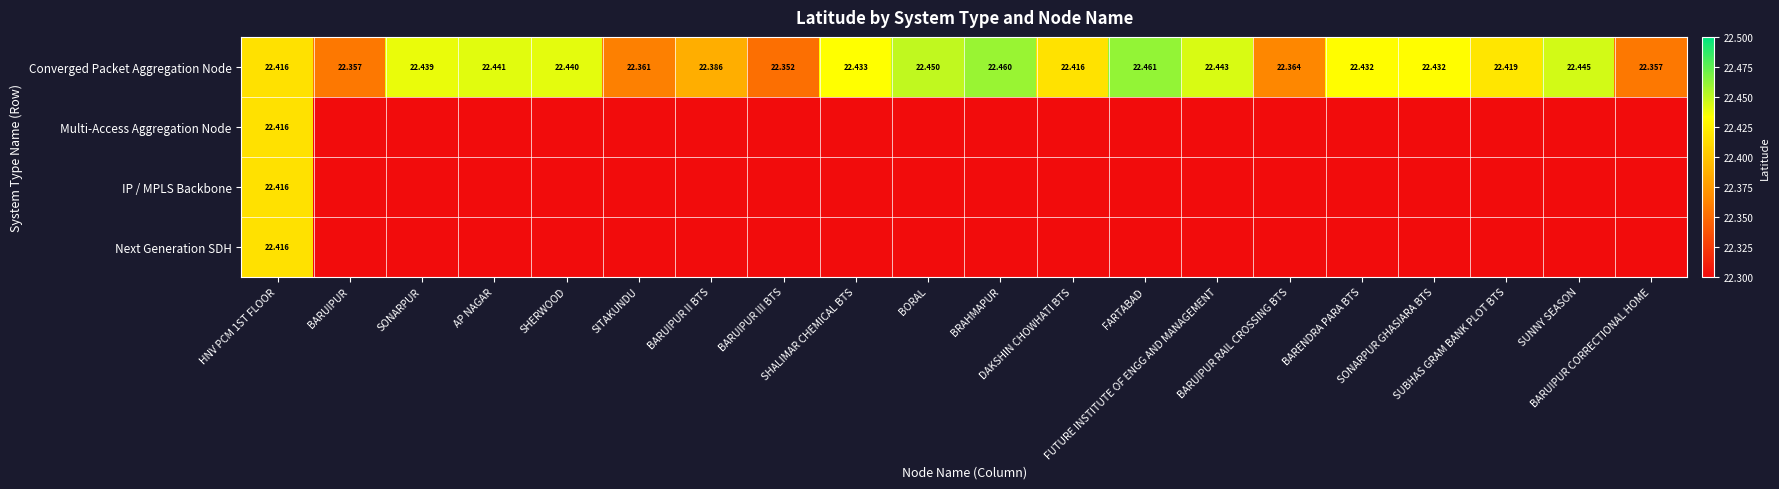

The value of Multi-Access Aggregation Node at FARTABAD is 0.0. True or false?

True